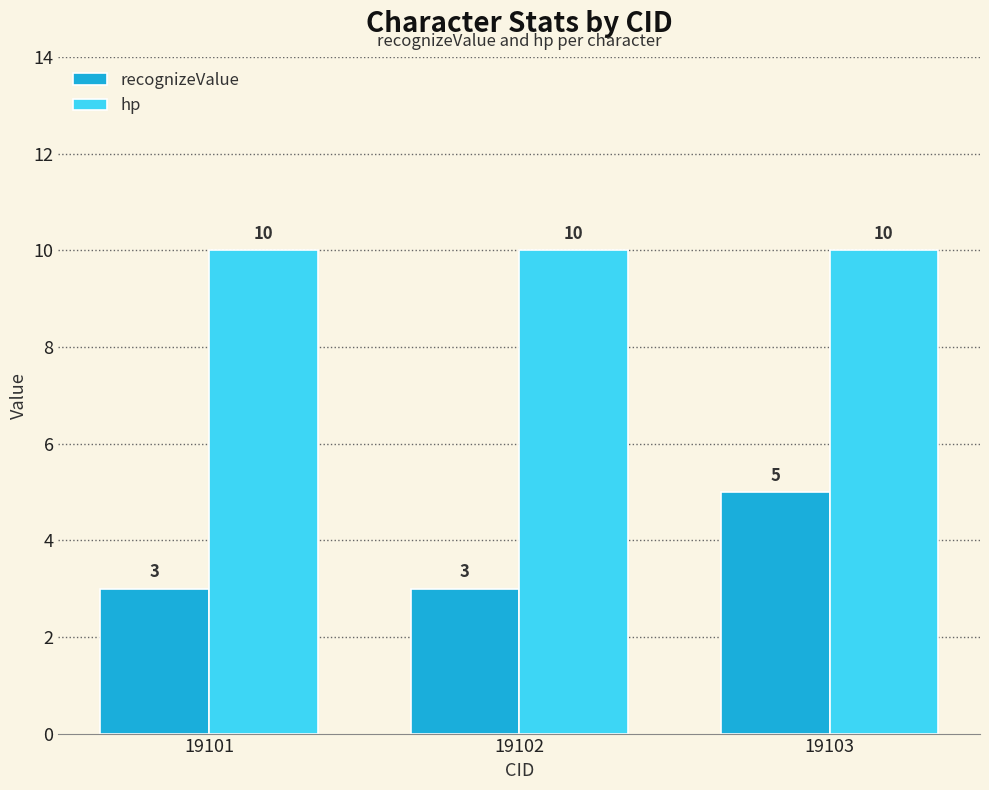

What is the greatest value displayed?

10